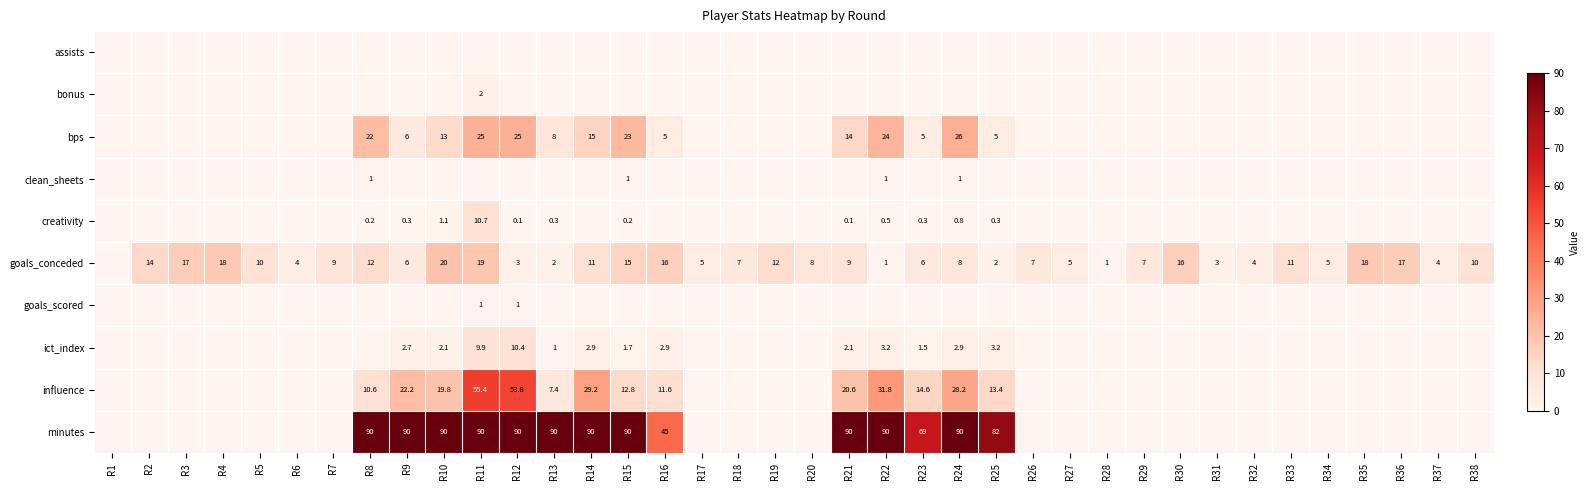

The creativity series shows 0.5 at R22. True or false?

True